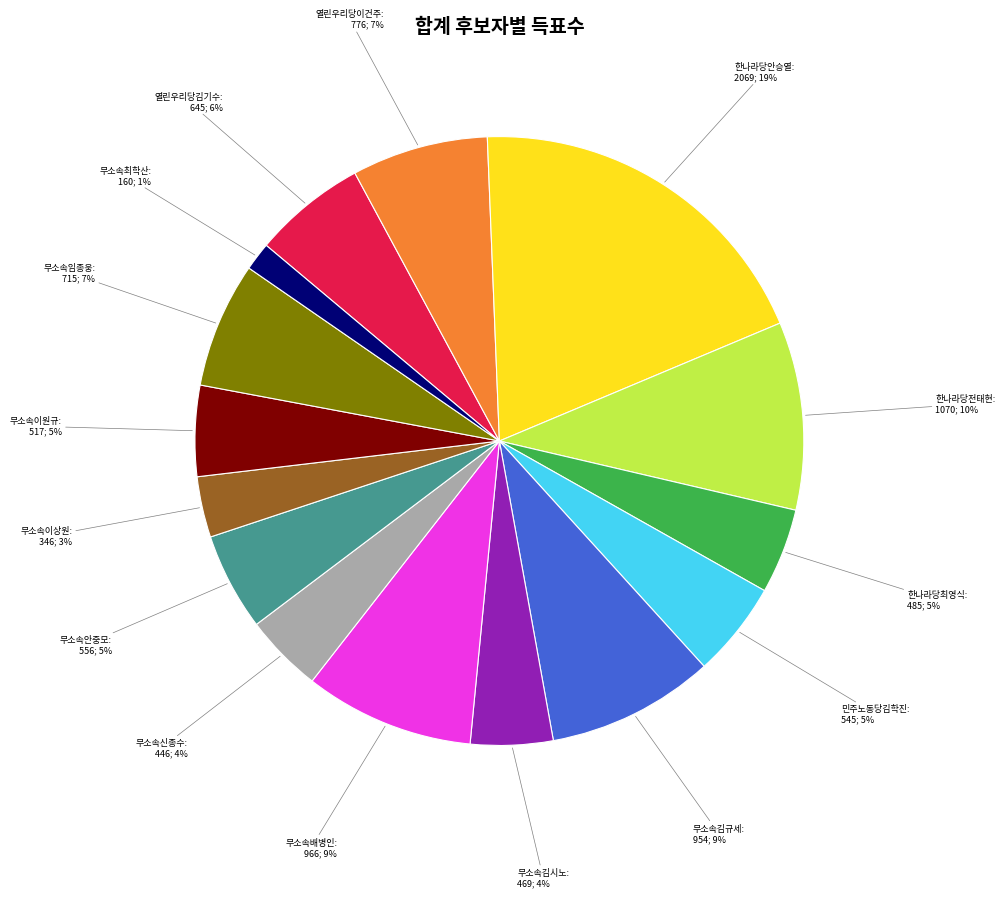

Which category has the biggest portion of the pie?

한나라당안승열